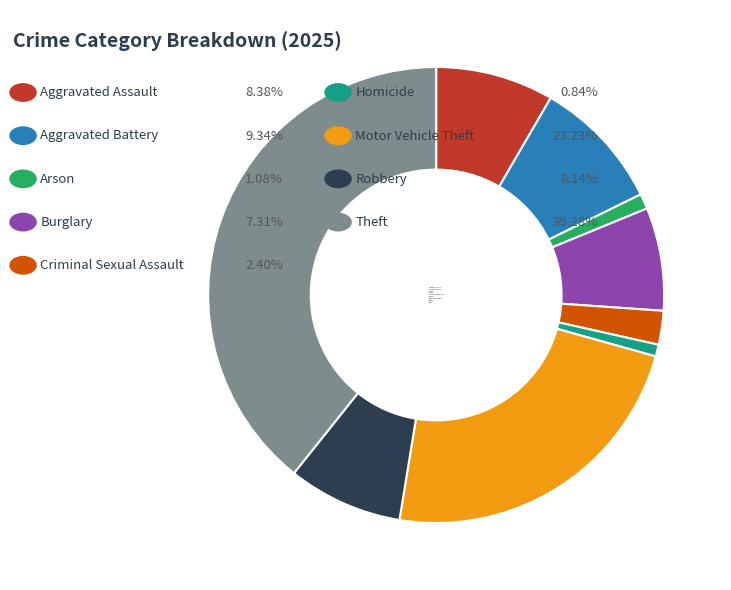

Do Burglary and Theft together represent more than half of the pie?

No